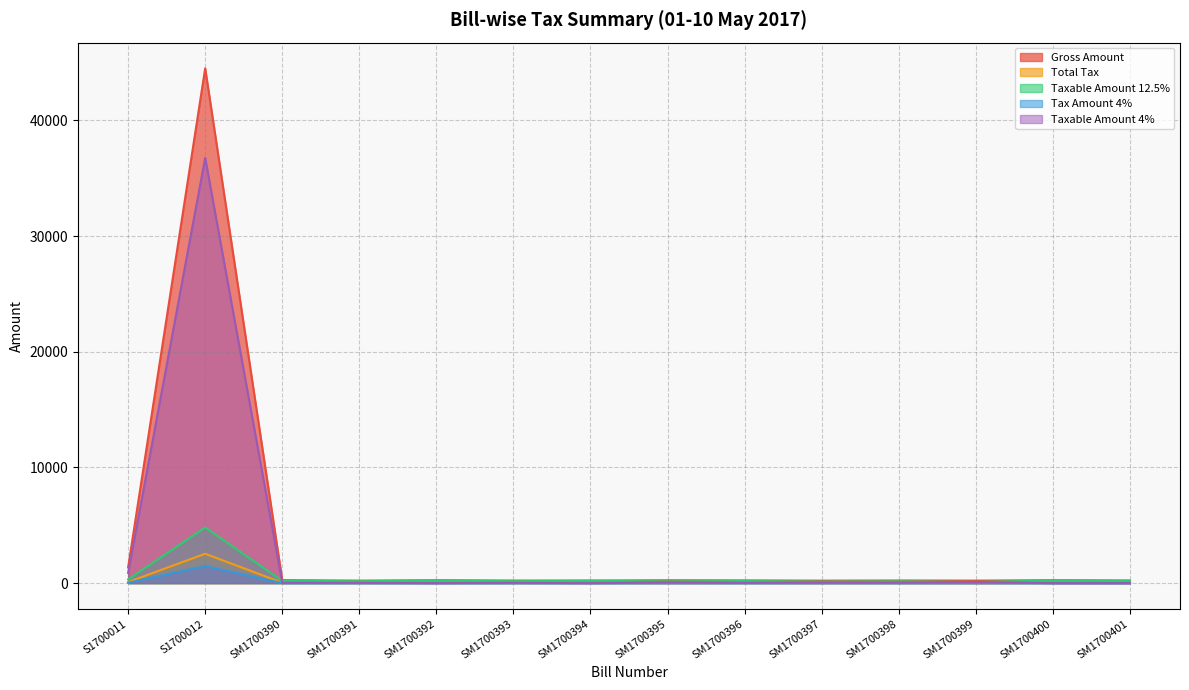

Reading left to right, transcribe all the data shown in this chart.

Gross Amount: S1700011=1357.8	S1700012=44492.4	SM1700390=255.5	SM1700391=214.6	SM1700392=248.2	SM1700393=220.9	SM1700394=222.7	SM1700395=245.5	SM1700396=234.6	SM1700397=211.8	SM1700398=225.4	SM1700399=214.6	SM1700400=250.9	SM1700401=225.5
Total Tax: S1700011=90.5	S1700012=2535.1	SM1700390=30.1	SM1700391=24.9	SM1700392=31.4	SM1700393=25.5	SM1700394=28.2	SM1700395=25.1	SM1700396=27.3	SM1700397=21.9	SM1700398=24.4	SM1700399=19.1	SM1700400=31.8	SM1700401=28.6
Taxable Amount 12.5%: S1700011=319.9	S1700012=4809.9	SM1700390=197.7	SM1700391=162.0	SM1700392=216.8	SM1700393=165.9	SM1700394=194.5	SM1700395=148.5	SM1700396=177.9	SM1700397=131.0	SM1700398=150.8	SM1700399=98.5	SM1700400=219.2	SM1700401=196.9
Tax Amount 4%: S1700011=35.3	S1700012=1470.2	SM1700390=1.1	SM1700391=1.1	SM1700392=0.0	SM1700393=1.2	SM1700394=0.0	SM1700395=2.9	SM1700396=1.2	SM1700397=2.4	SM1700398=2.0	SM1700399=3.9	SM1700400=0.0	SM1700401=0.0
Taxable Amount 4%: S1700011=883.3	S1700012=36753.8	SM1700390=27.7	SM1700391=27.7	SM1700392=0.0	SM1700393=29.4	SM1700394=0.0	SM1700395=71.9	SM1700396=29.4	SM1700397=58.9	SM1700398=50.2	SM1700399=97.0	SM1700400=0.0	SM1700401=0.0